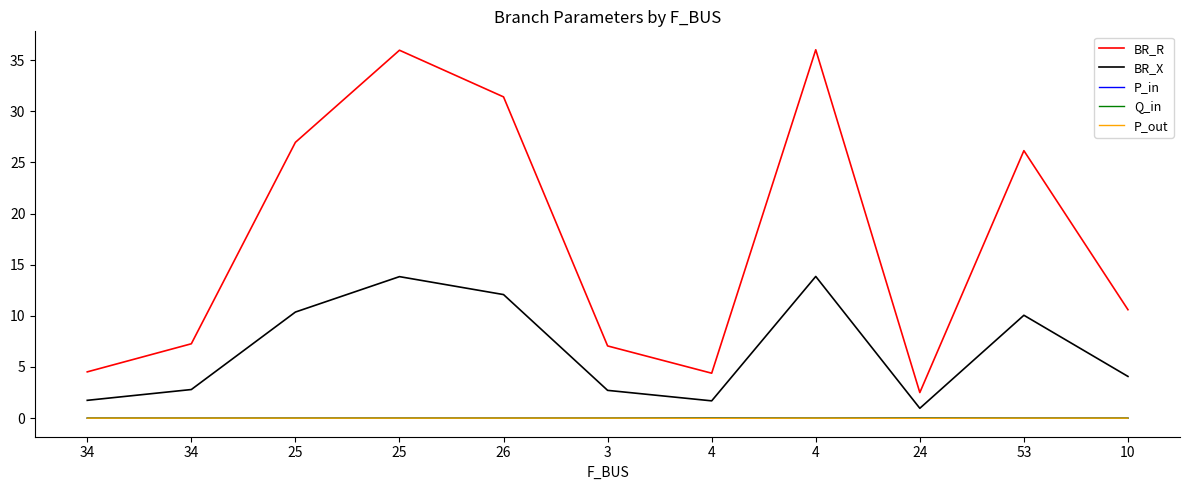

In BR_R, how many points are higher than both neighbors (excluding endpoints)?

3